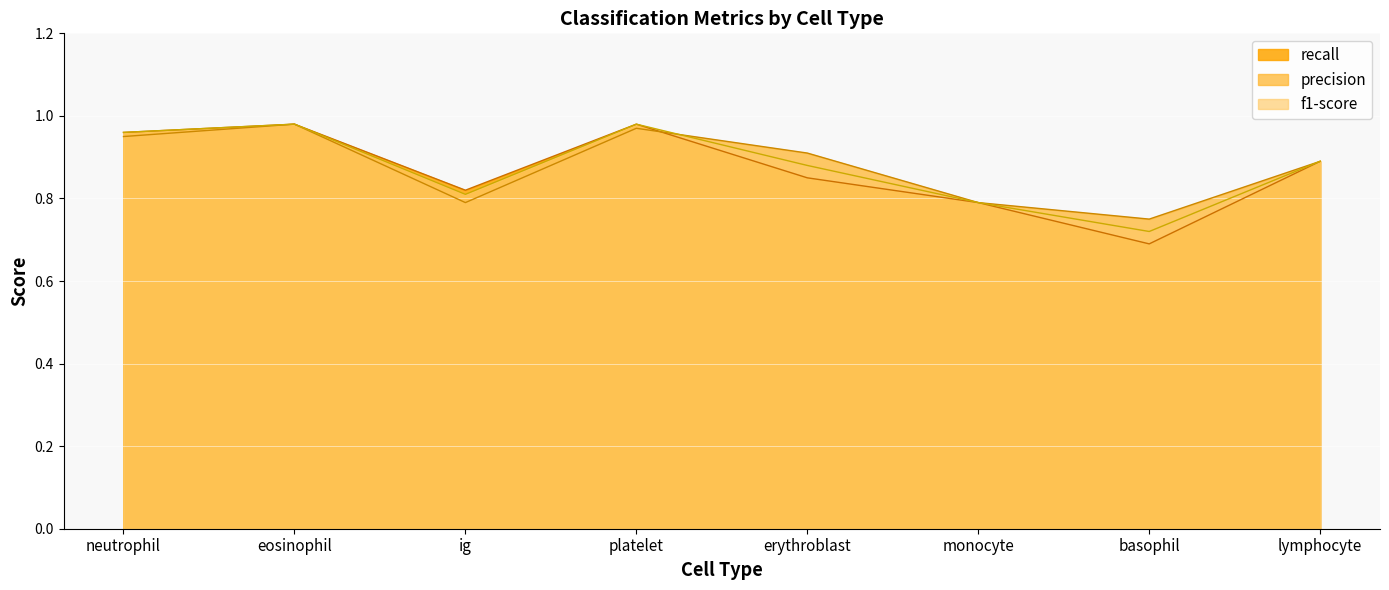

What is the label of the 8th point from the right?

neutrophil